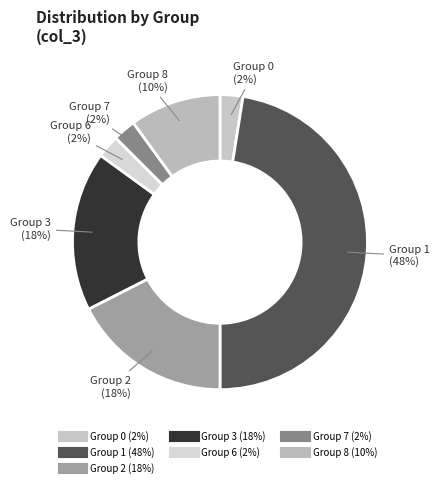

Count the number of slices in the pie.

7